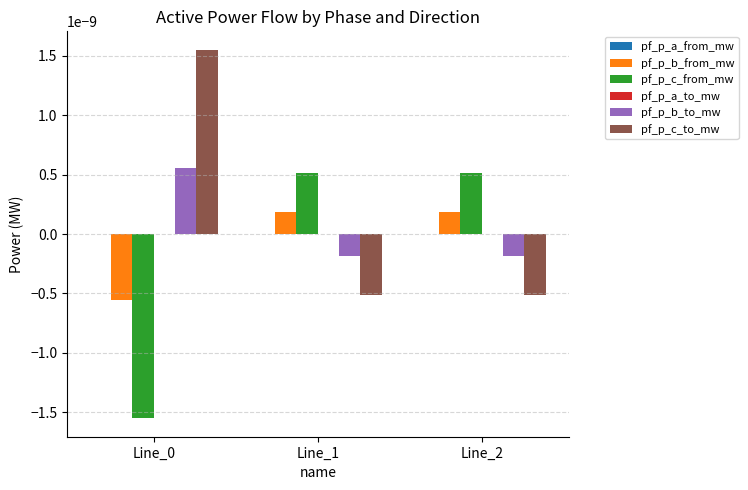

The pf_p_b_from_mw series shows 0.0 at Line_1. True or false?

True